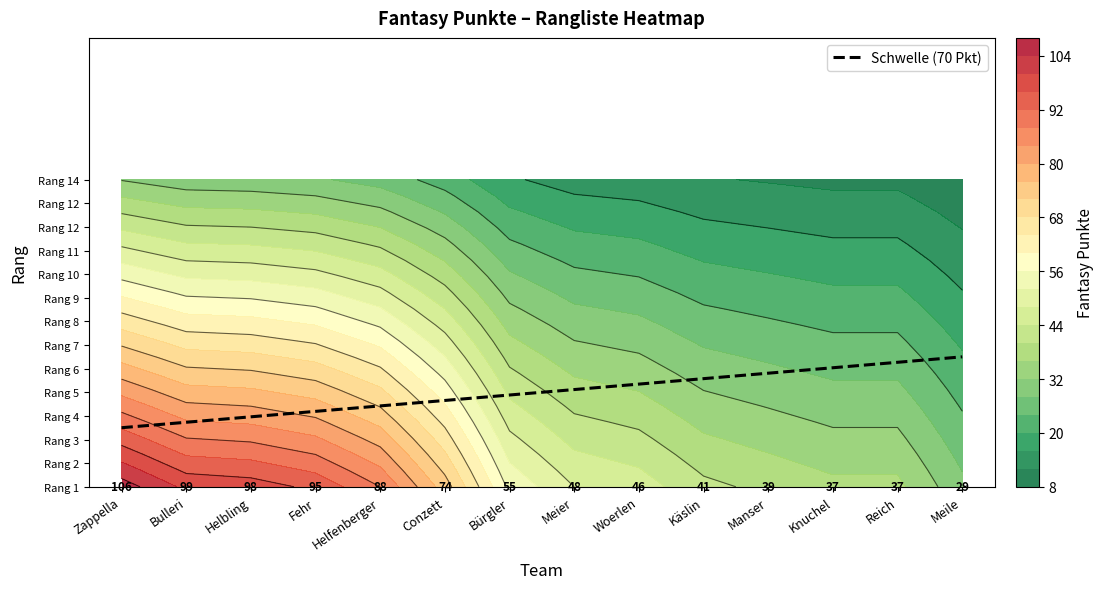

Between Helfenberger and Knuchel, which is larger?

Knuchel